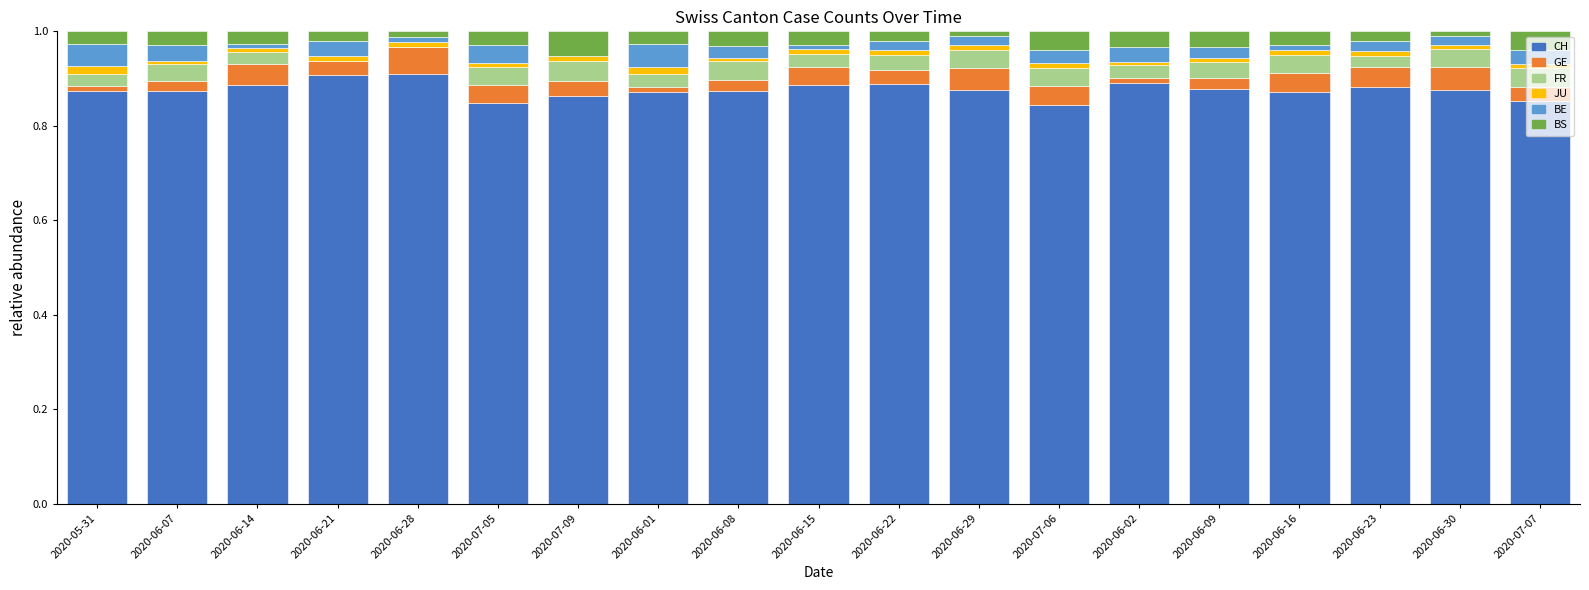

The value of CH at 2020-06-28 is 0.9. True or false?

True